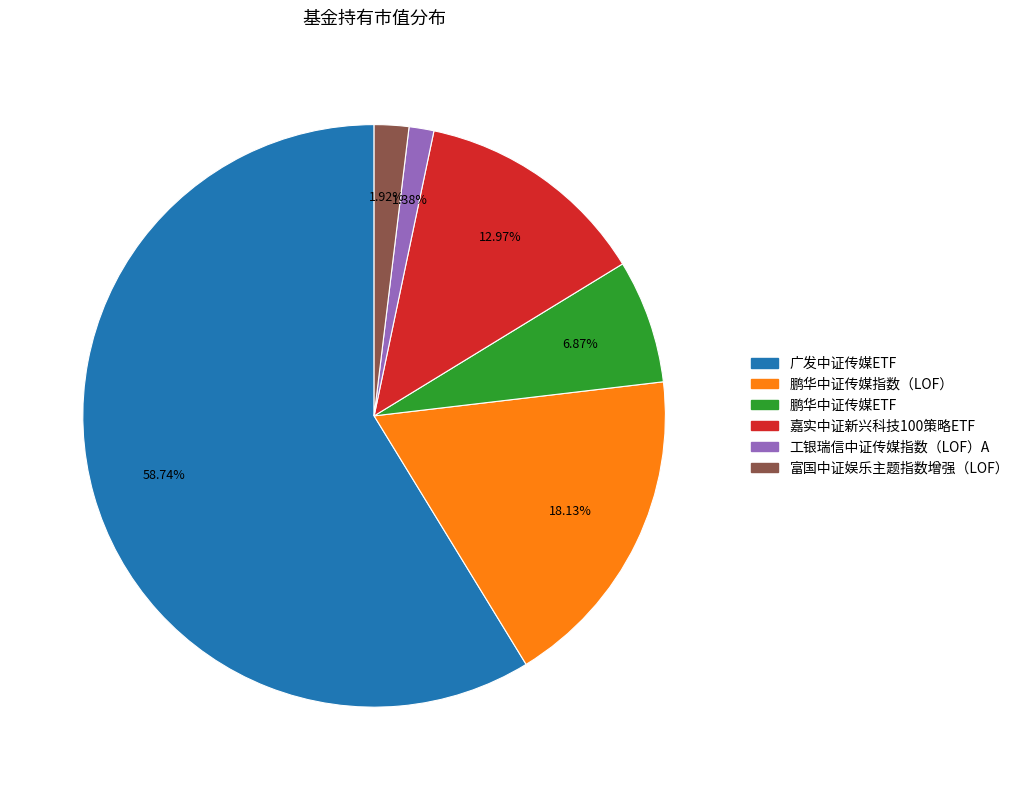

What is the majority slice?

广发中证传媒ETF